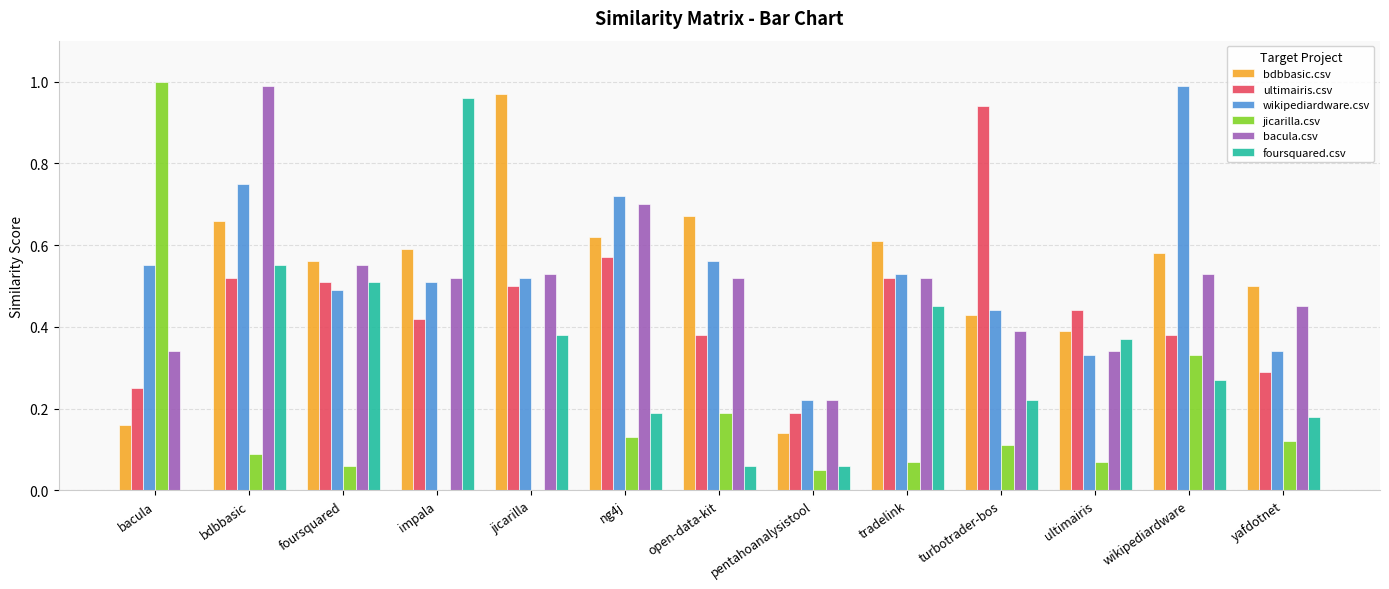

Is the value of foursquared.csv at bacula greater than the value of ultimairis.csv at jicarilla?

No